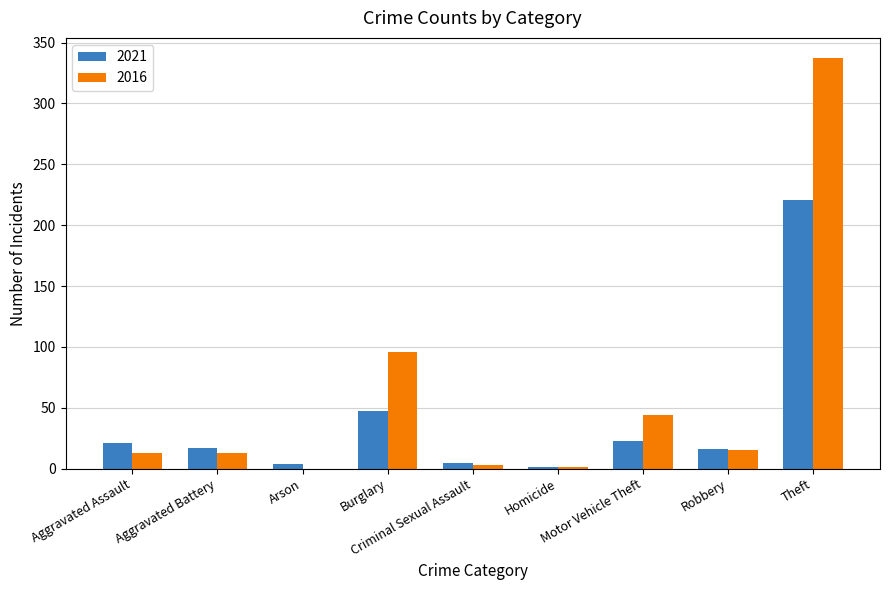

What is the maximum value for 2021?

221